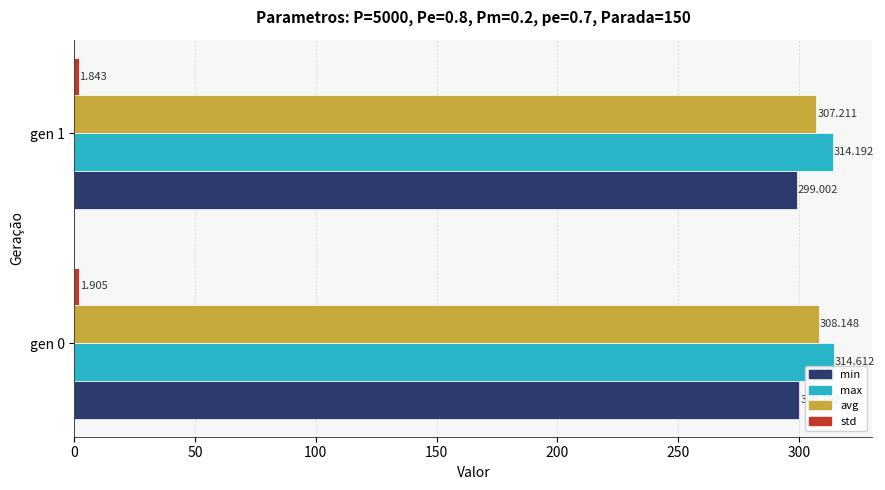

What is the minimum value for max?

314.2